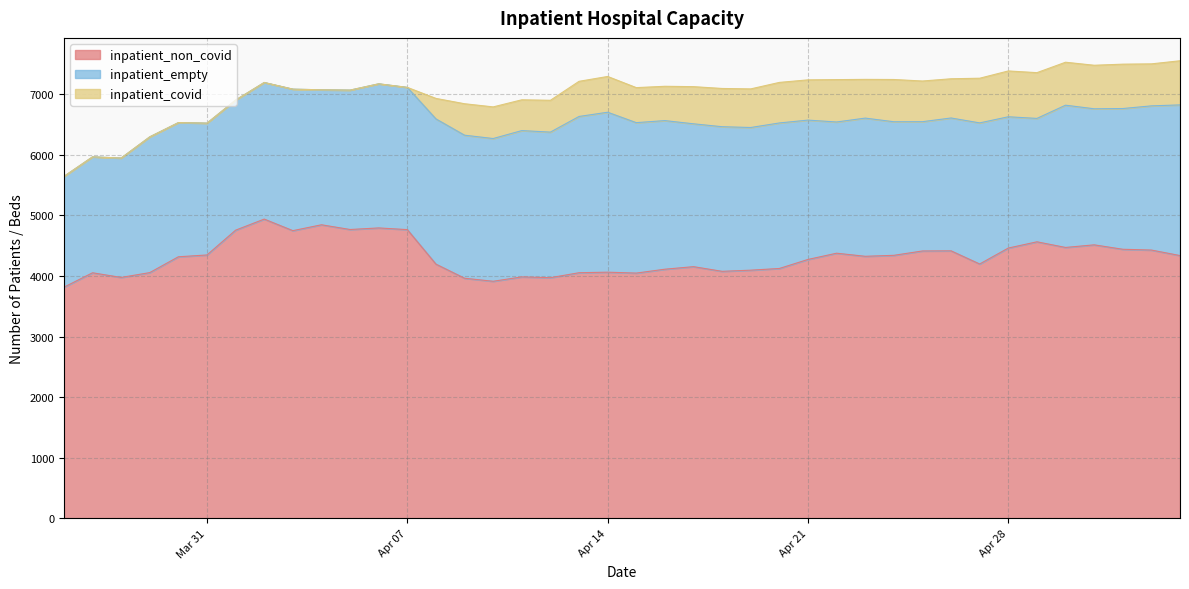

True or false: inpatient_empty and inpatient_covid intersect in this chart.

False